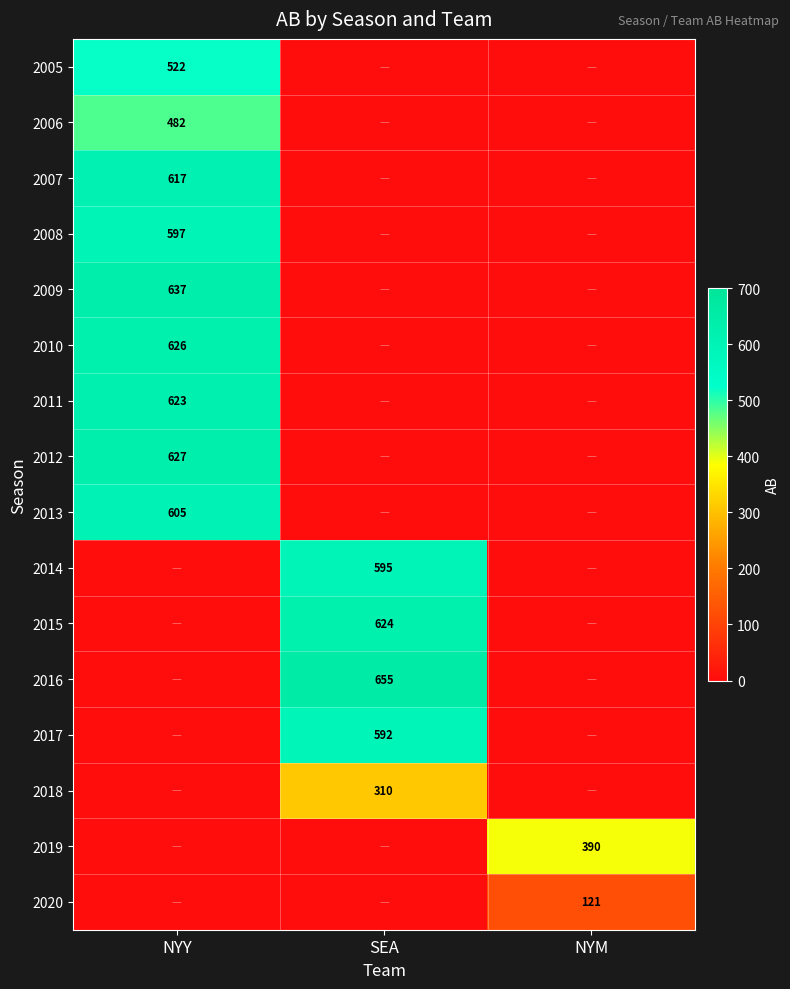

The 2020 series shows 121 at NYM. True or false?

True